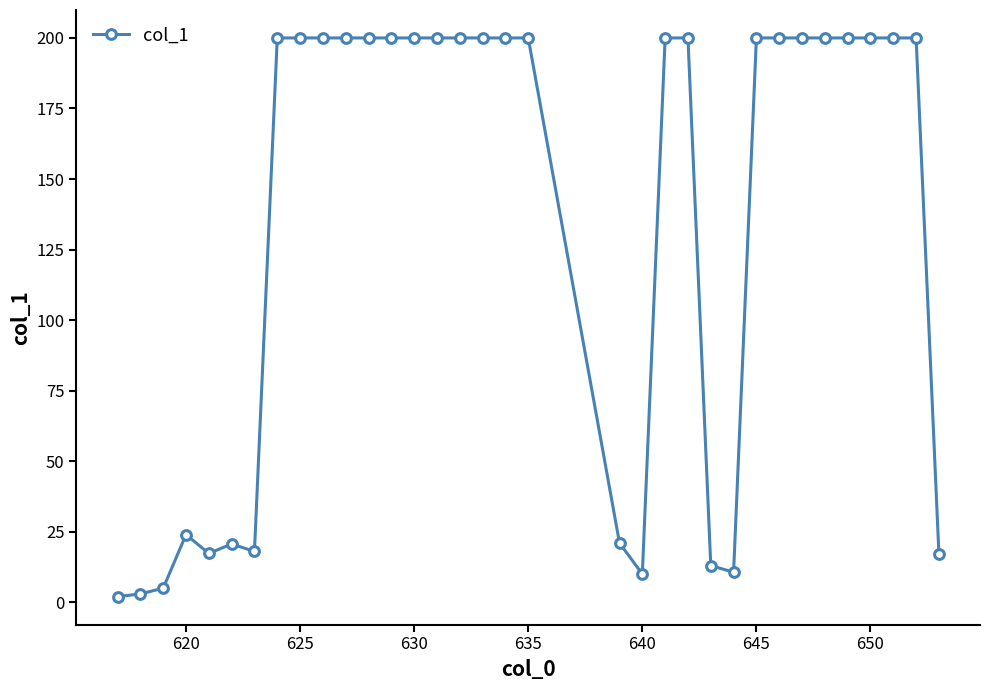

True or false: there are more than 1 points higher than both neighbors.

True